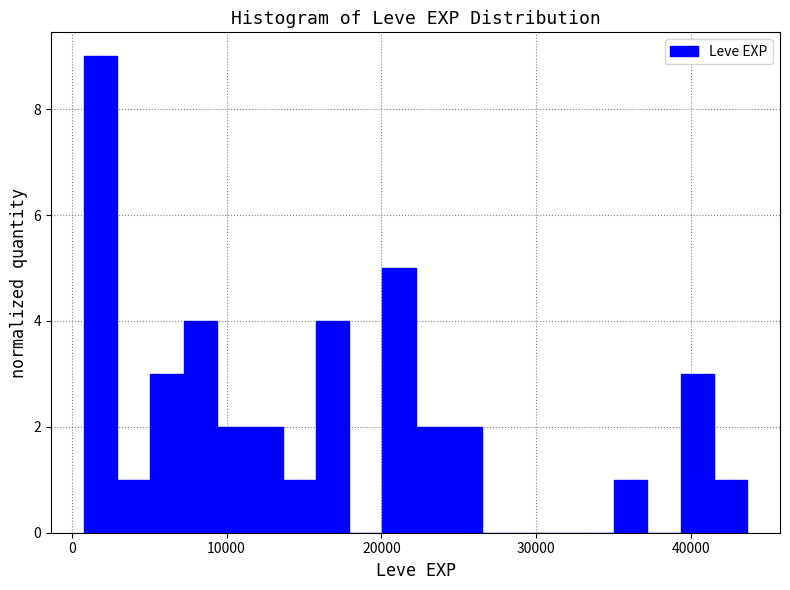

Around what value on the x-axis is the tallest bar? Give the approximate position of its centre, as read against the axis.

2000